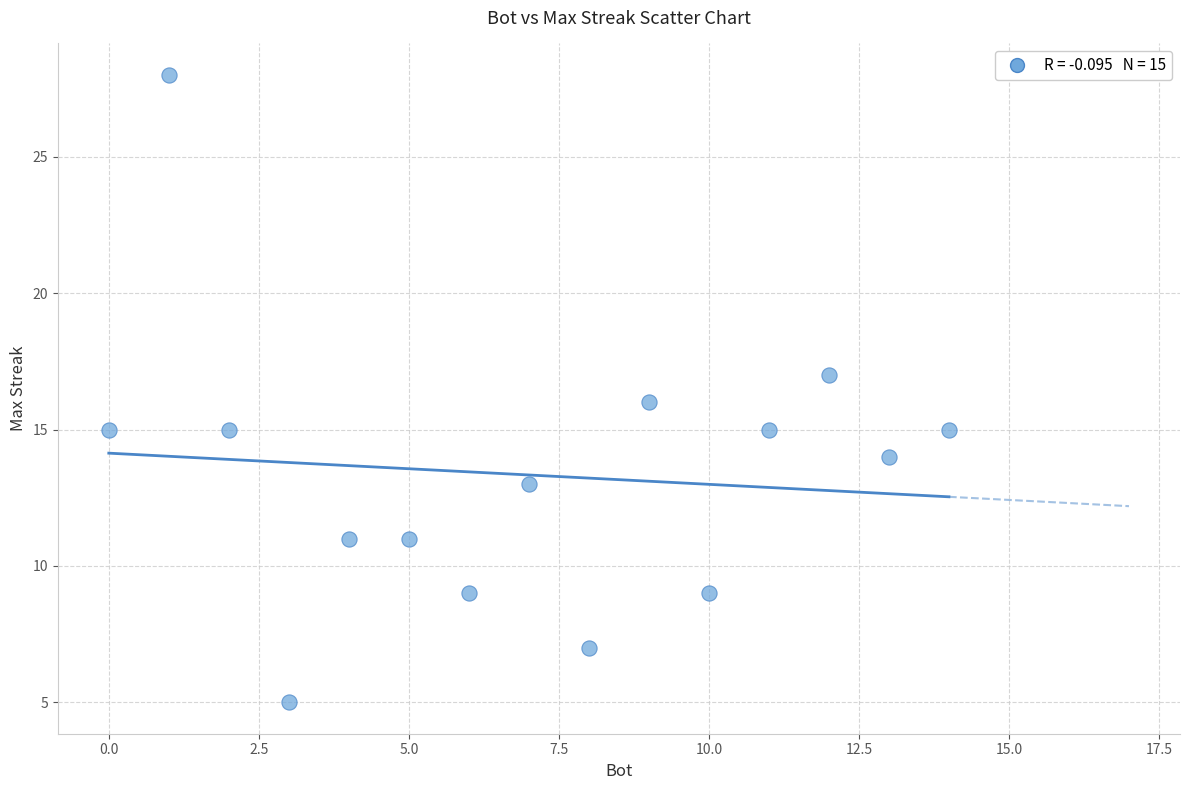

What is the range of X values (max minus min)?

14